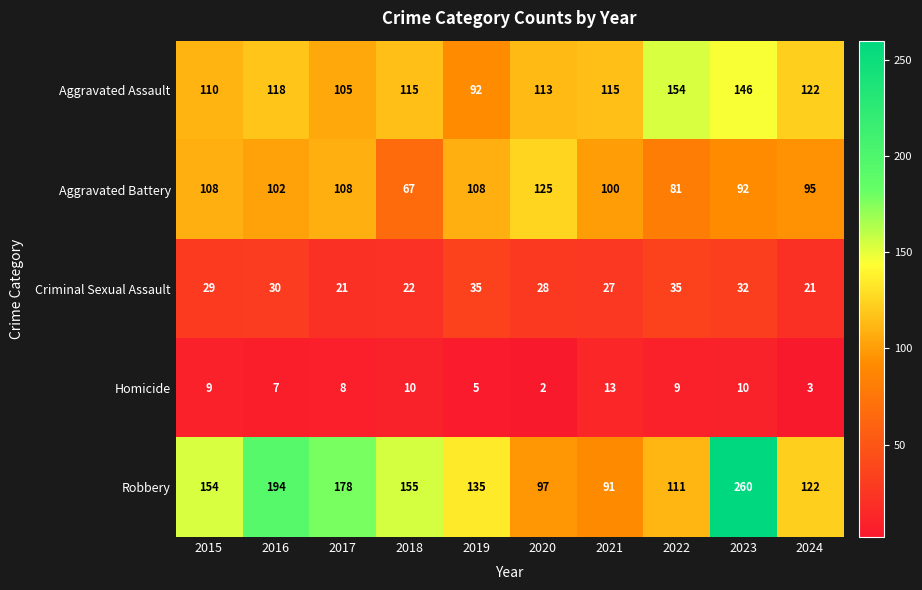

List the series in order of their peak value, lowest first.

Homicide, Criminal Sexual Assault, Aggravated Battery, Aggravated Assault, Robbery